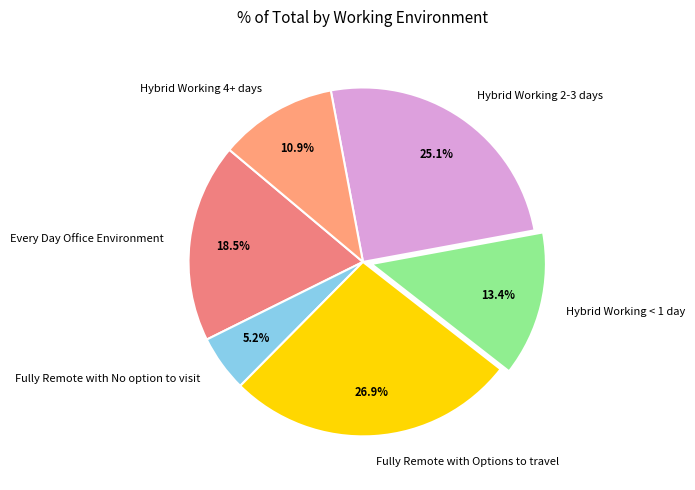

Rank the categories by value from lowest to highest.

Fully Remote with No option to visit, Hybrid Working 4+ days, Hybrid Working < 1 day, Every Day Office Environment, Hybrid Working 2-3 days, Fully Remote with Options to travel